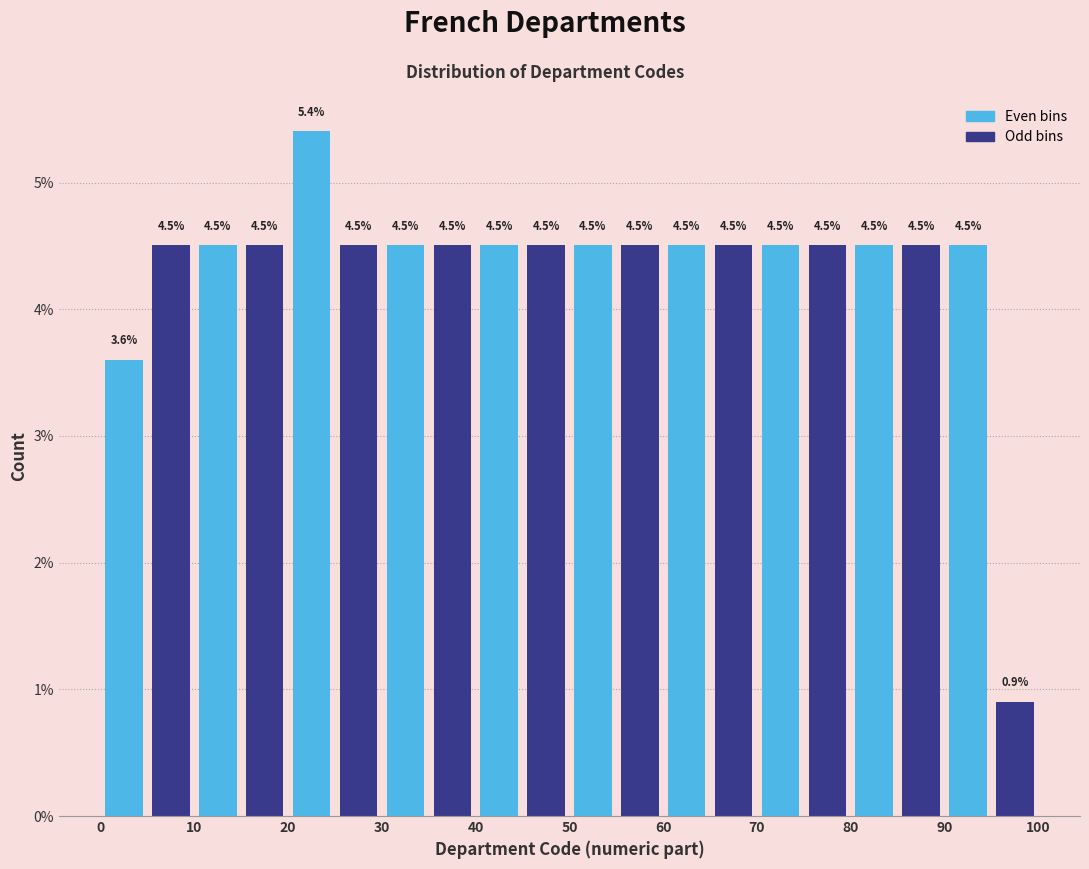

Reading left to right, list every bar in this chart as the range it spans on the x-axis followed by its height.

0 to 5: 3.6
5 to 10: 4.5
10 to 15: 4.5
15 to 20: 4.5
20 to 25: 5.4
25 to 30: 4.5
30 to 35: 4.5
35 to 40: 4.5
40 to 45: 4.5
45 to 50: 4.5
50 to 55: 4.5
55 to 60: 4.5
60 to 65: 4.5
65 to 70: 4.5
70 to 75: 4.5
75 to 80: 4.5
80 to 85: 4.5
85 to 90: 4.5
90 to 95: 4.5
95 to 100: 0.9